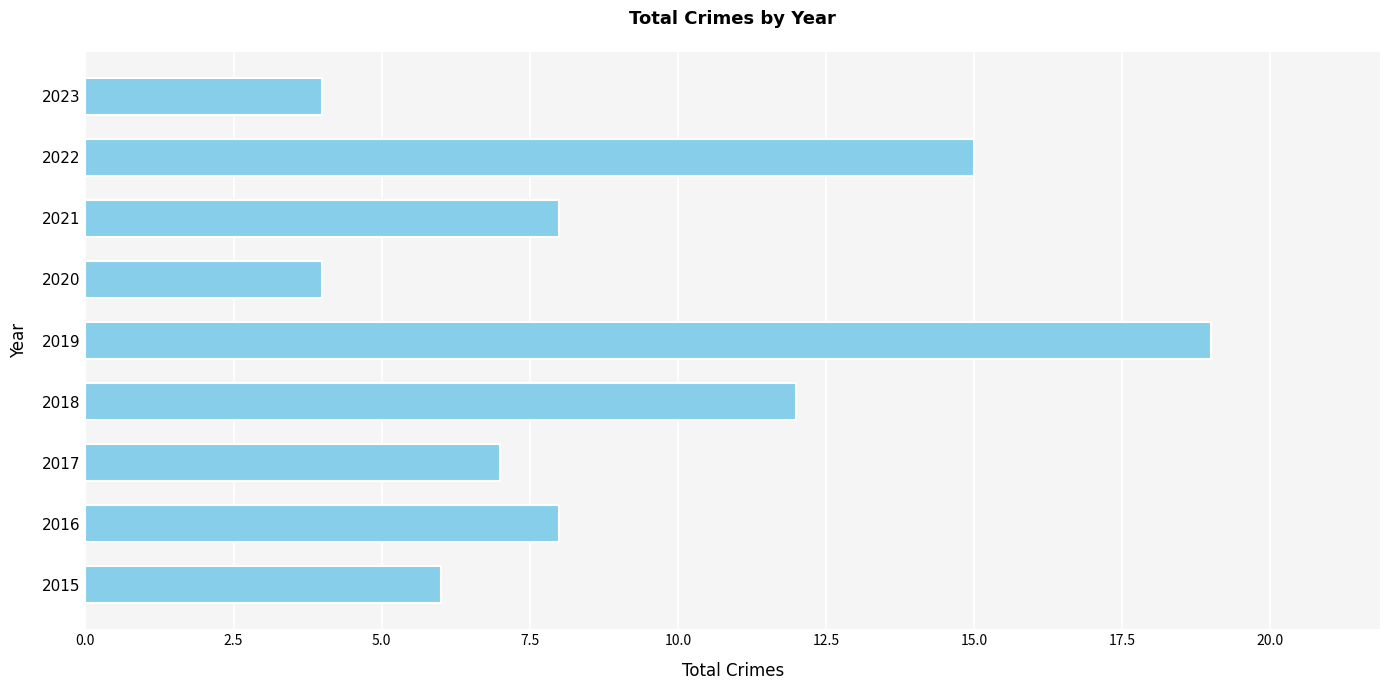

Reading bottom to top, list all the values displayed in this chart.

6	8	7	12	19	4	8	15	4